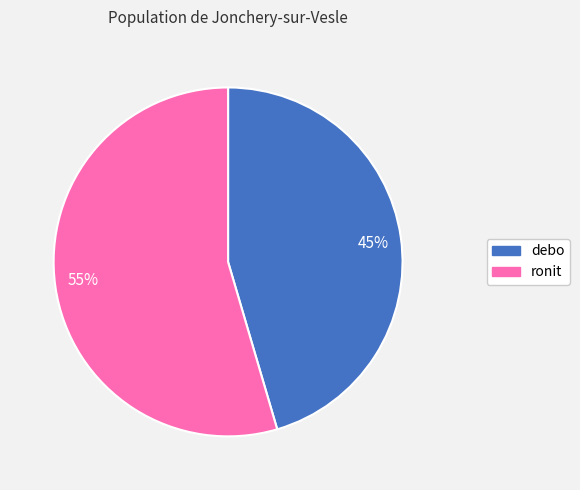

What is the largest slice in the pie chart?

55%